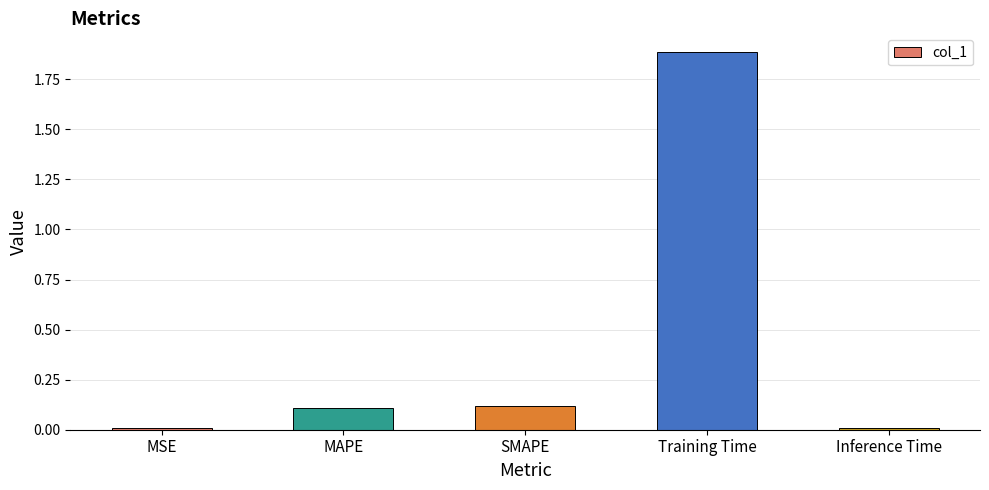

Read the value at Training Time.

1.9